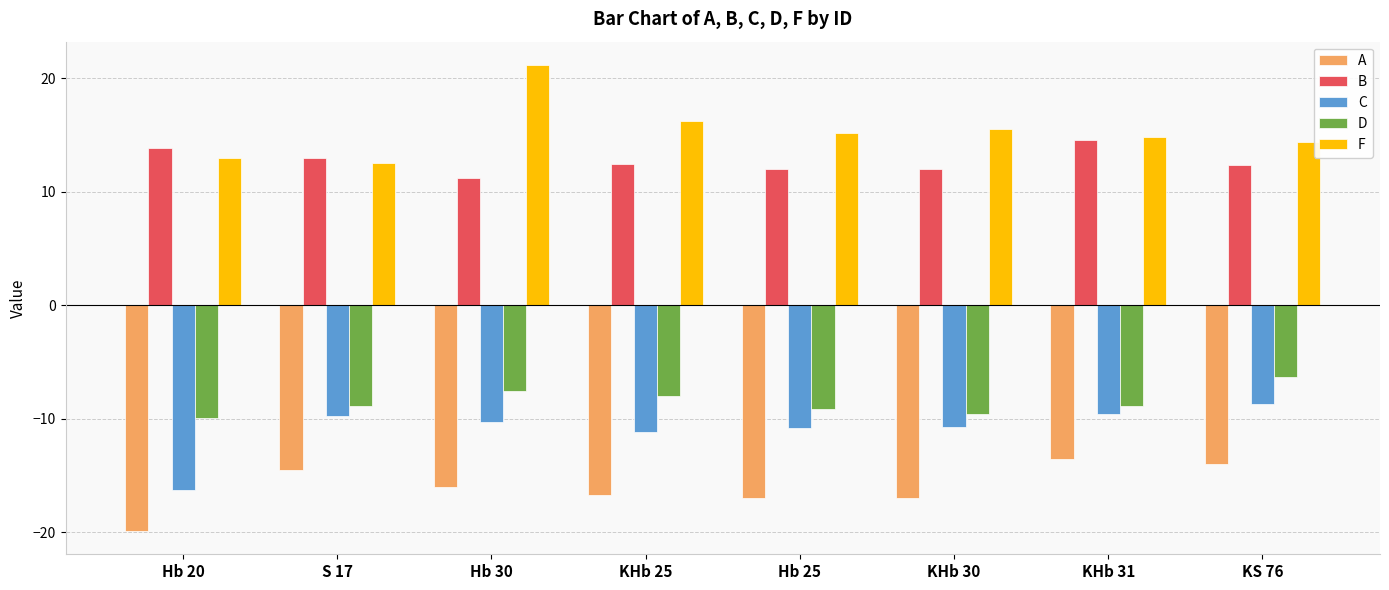

Which series has the largest total across all categories?

F